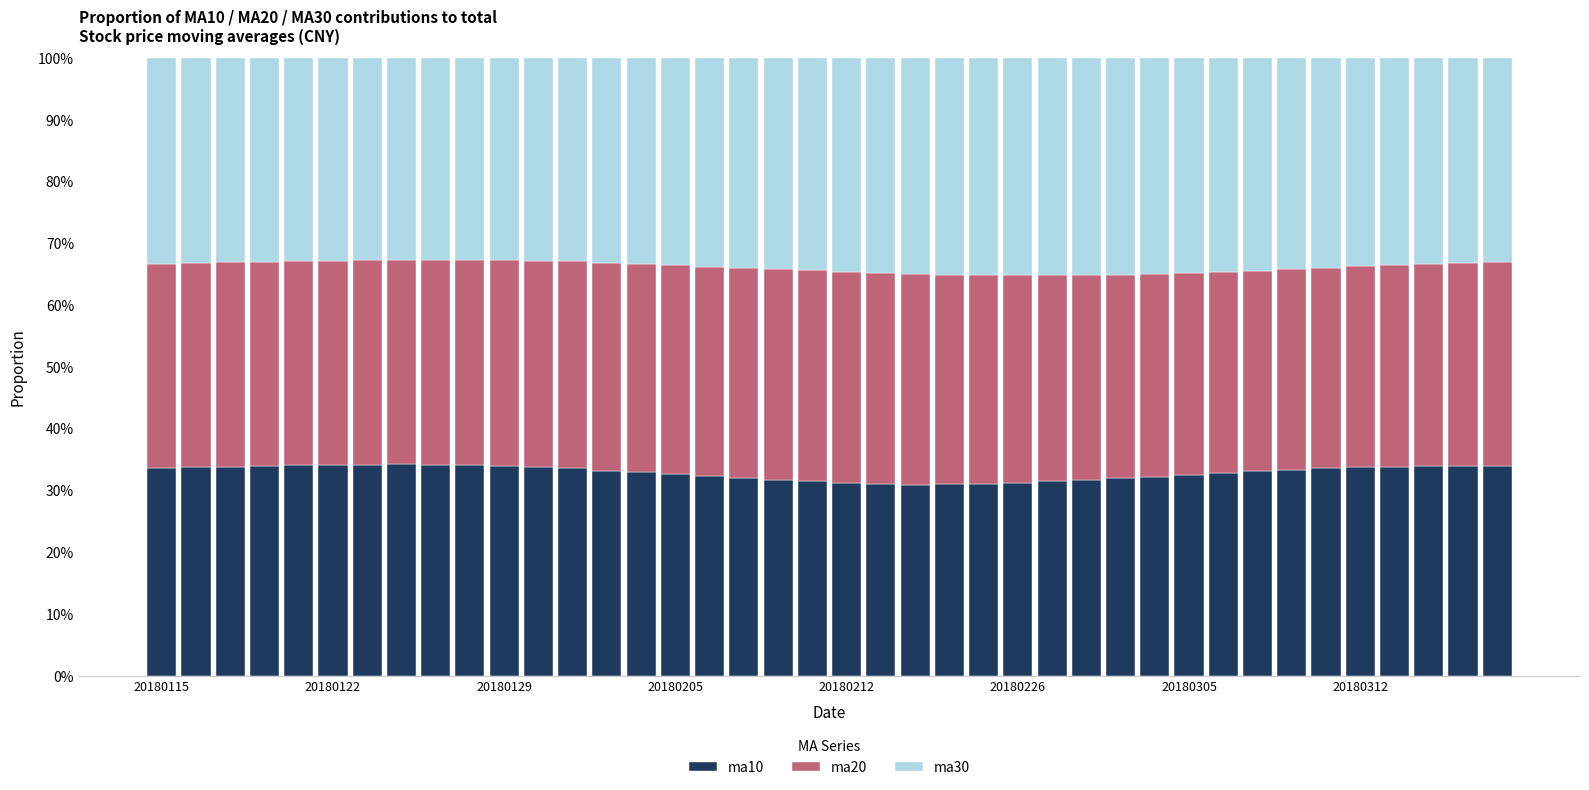

What is the lowest value of the ma10 series?

31.0